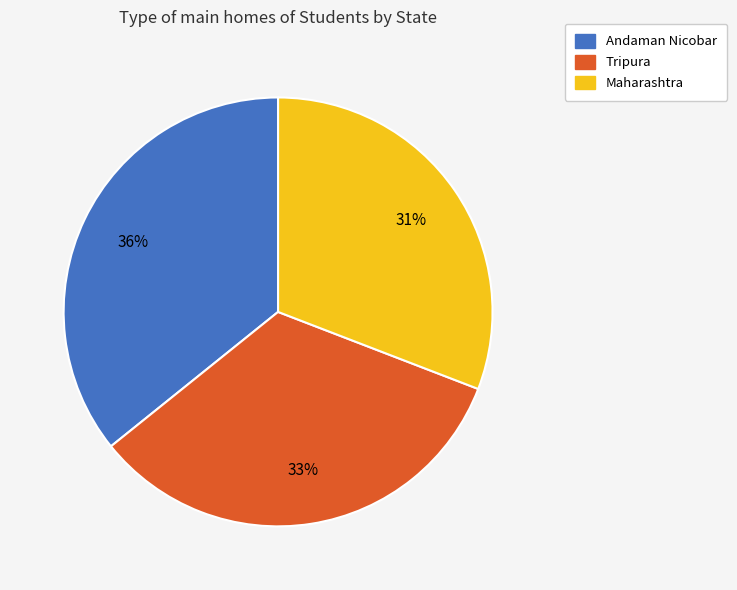

To the nearest percent, what is the average slice percentage?

33%